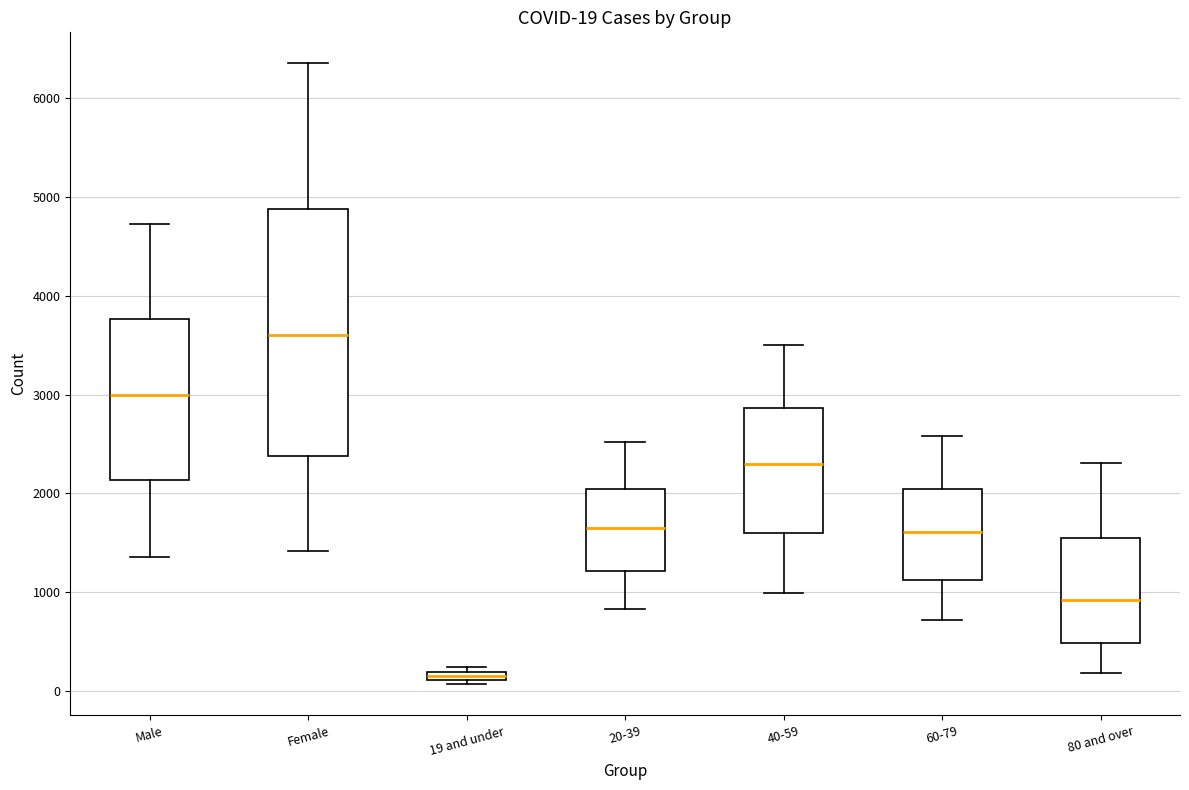

Which box is the tallest, from its lower edge to its upper edge?

Female